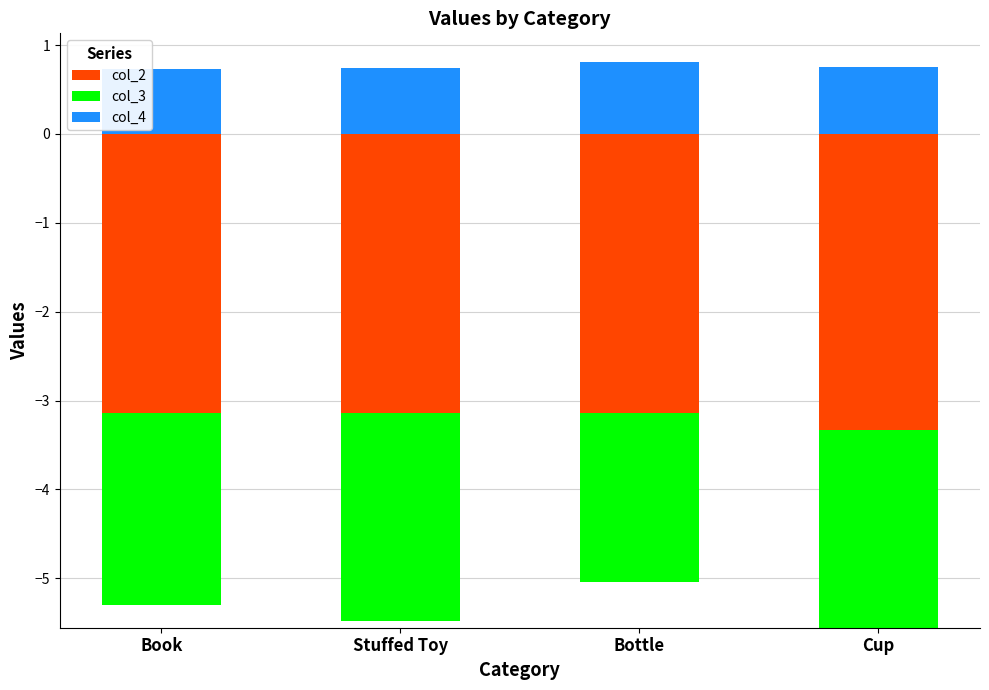

Which series has the largest total across all categories?

col_4